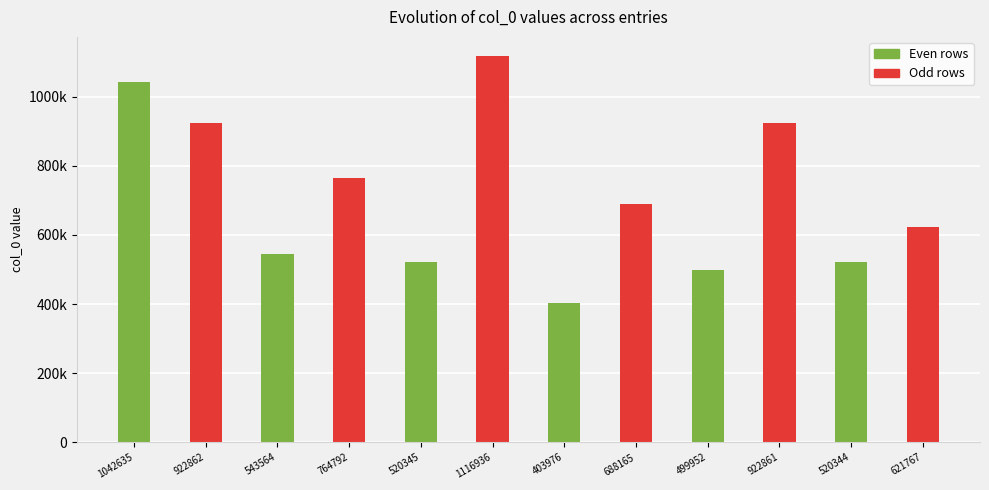

List the labels in order of value, smallest first.

403976, 499952, 520344, 520345, 543564, 621767, 688165, 764792, 922861, 922862, 1042635, 1116936